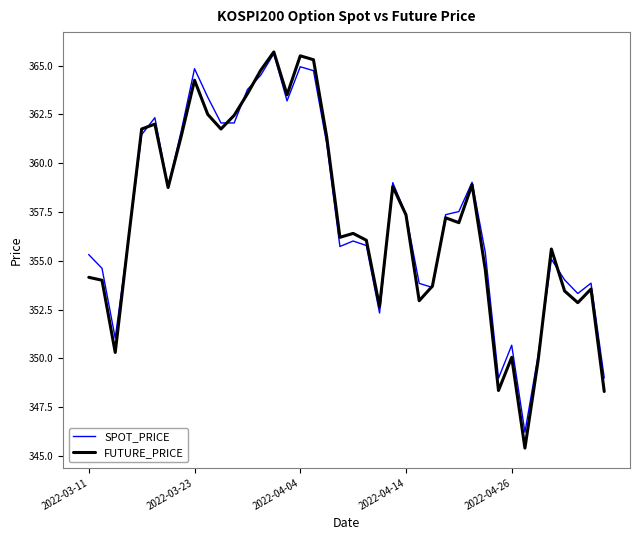

What is the minimum value shown in the chart?

345.4